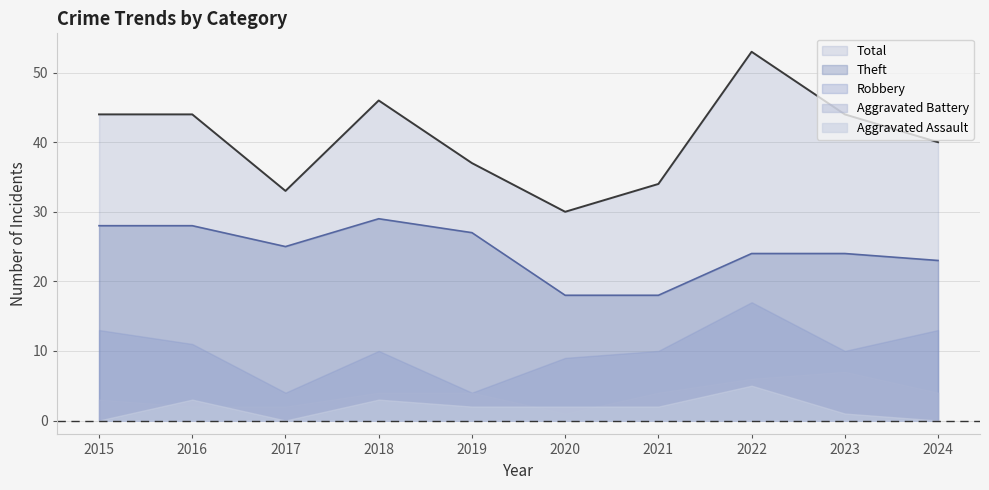

True or false: Robbery and Total cross at least once.

False